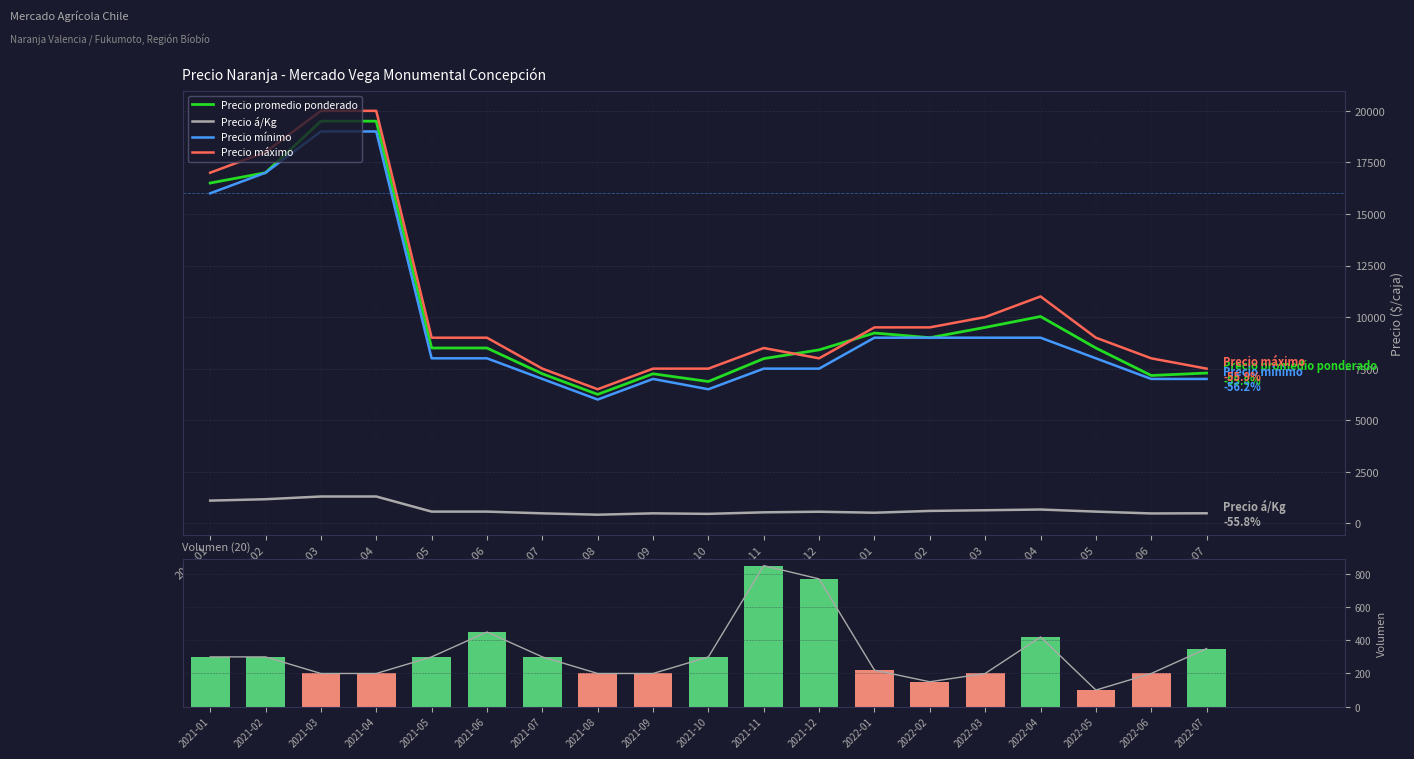

At which label is Volumen (línea) closest to 475?

2021-06